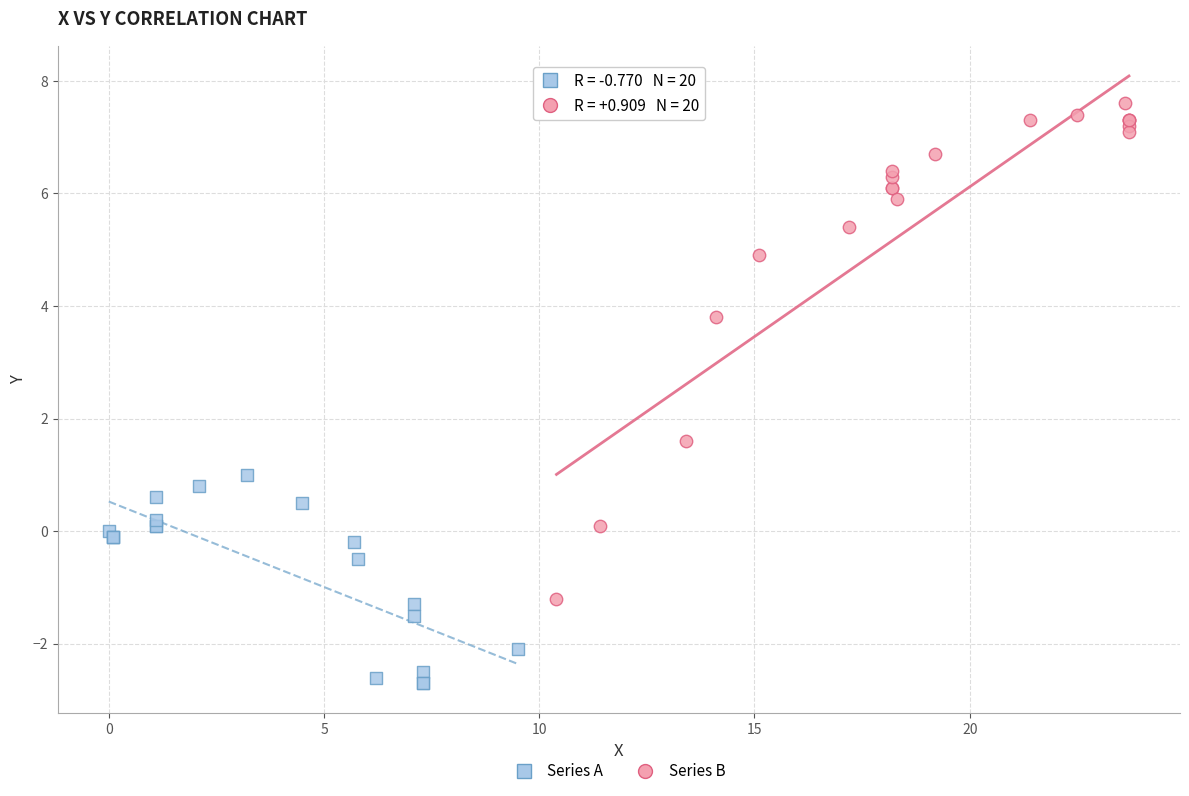

Which series contains the highest Y value?

Series B